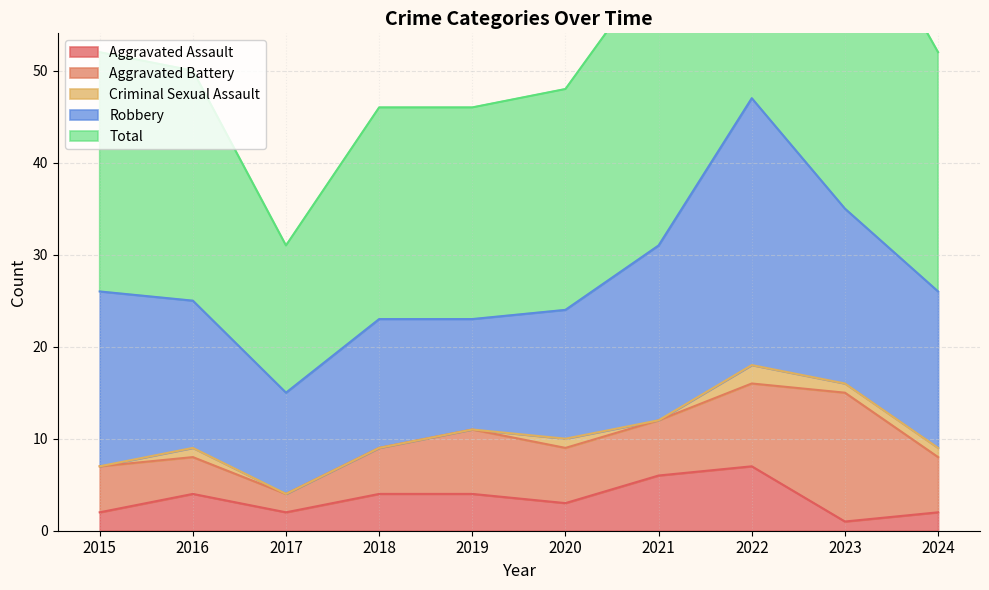

True or false: Aggravated Assault and Total cross at least once.

False